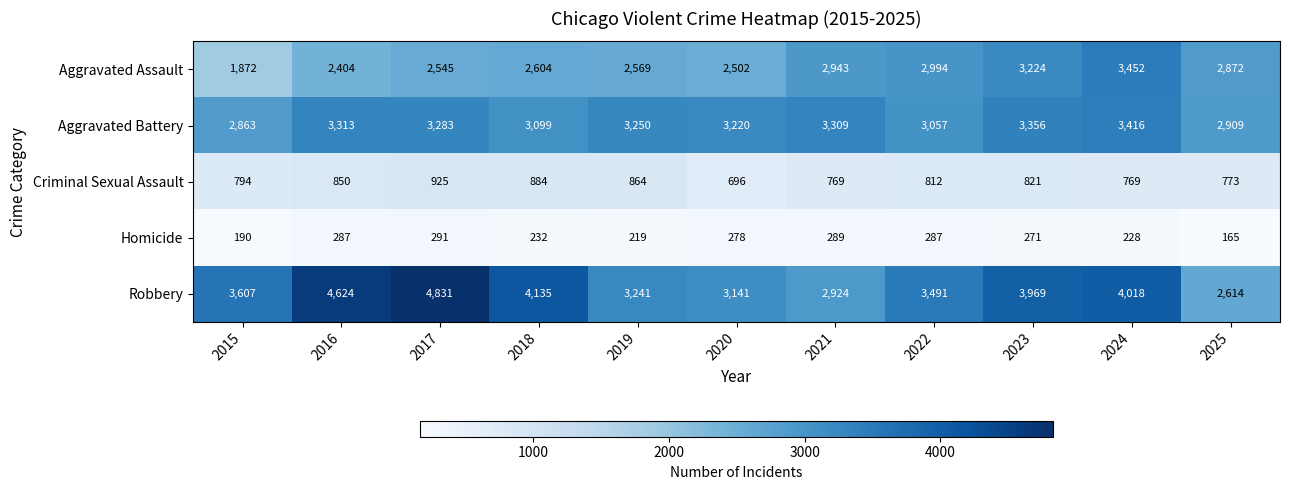

Which series has the largest total across all categories?

Robbery